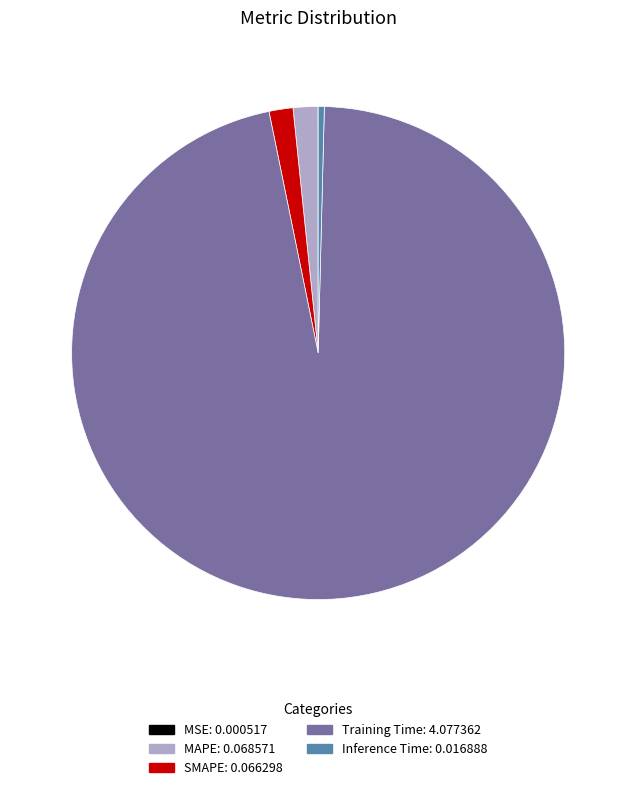

Which category accounts for the majority?

Training Time